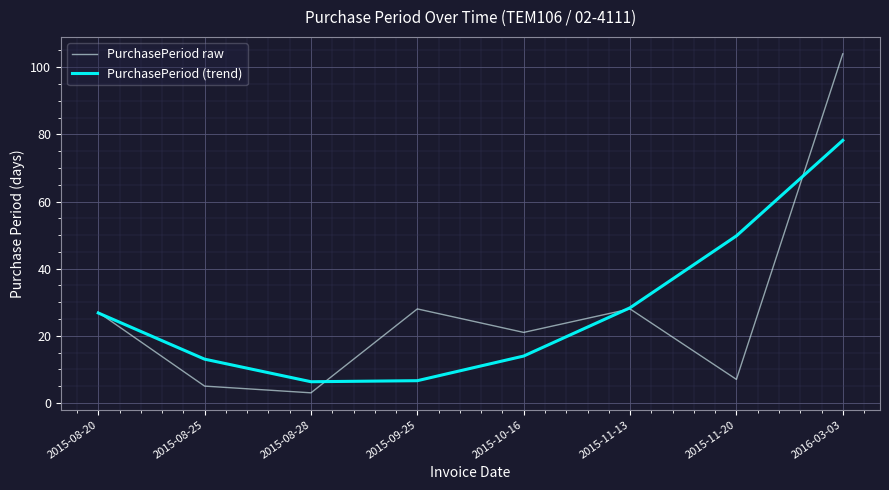

Is it true that PurchasePeriod raw equals 10.6 at 2015-11-20?

False